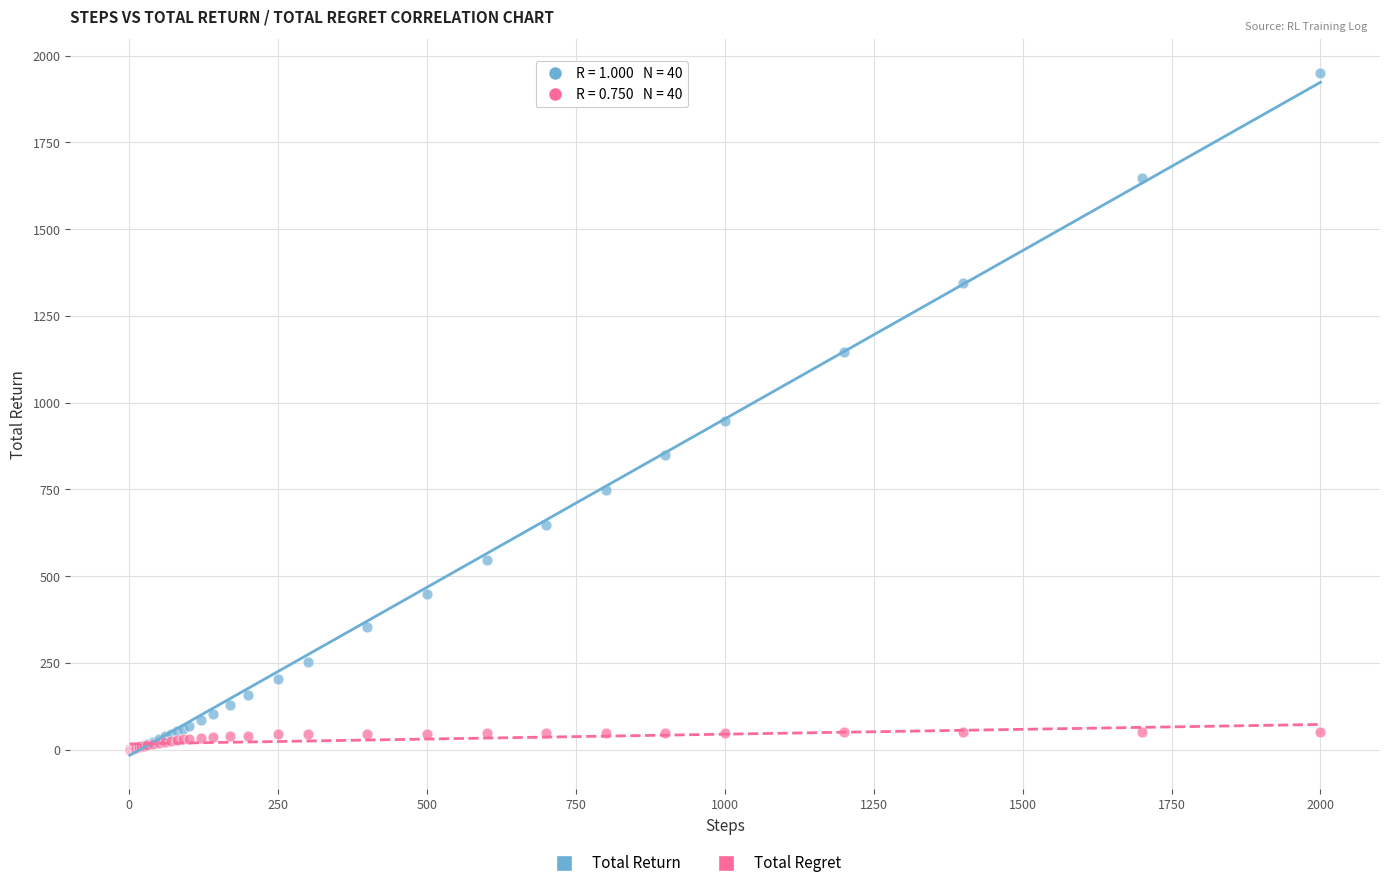

In the Total Return series, what Y value is closest to 974?

947.7